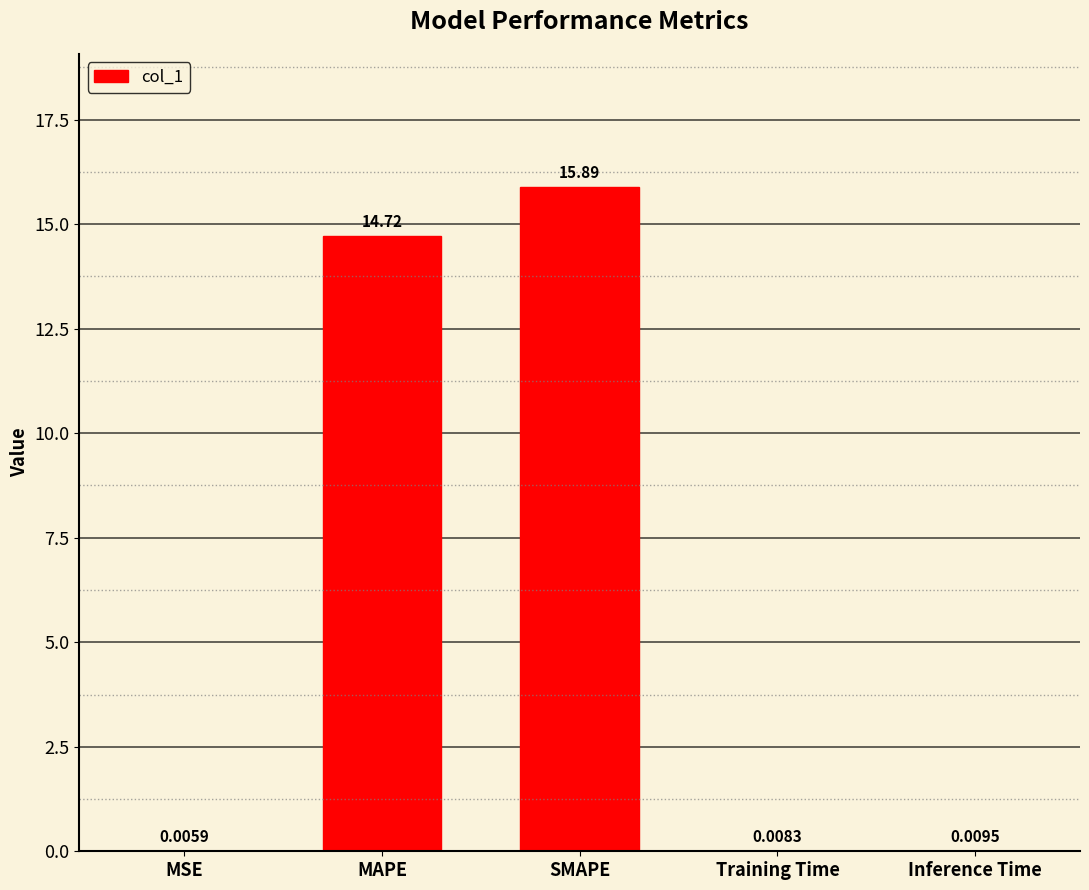

At which label is the value closest to 7?

Inference Time